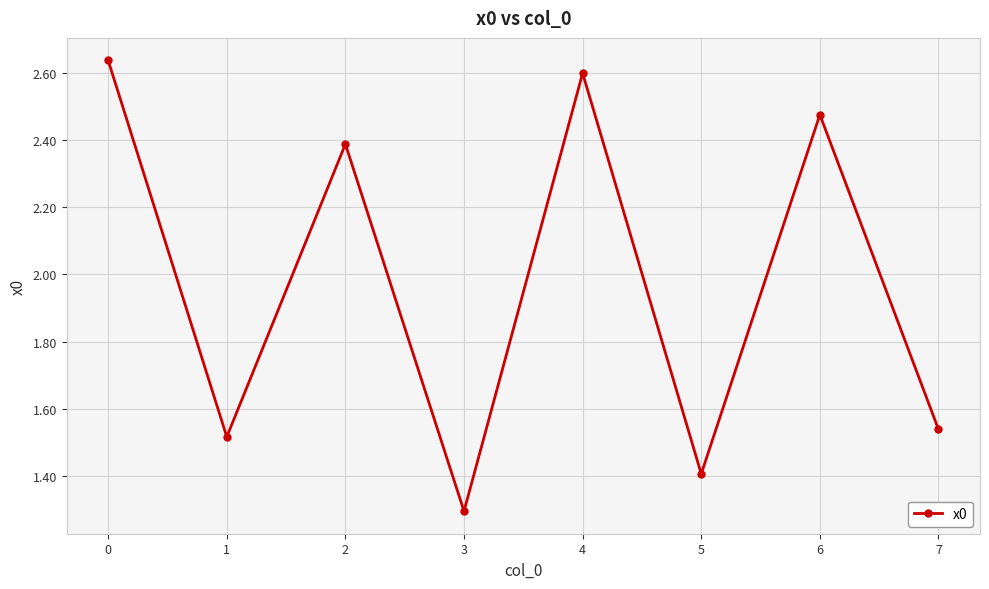

Where is the data nearest to the value 1?

3